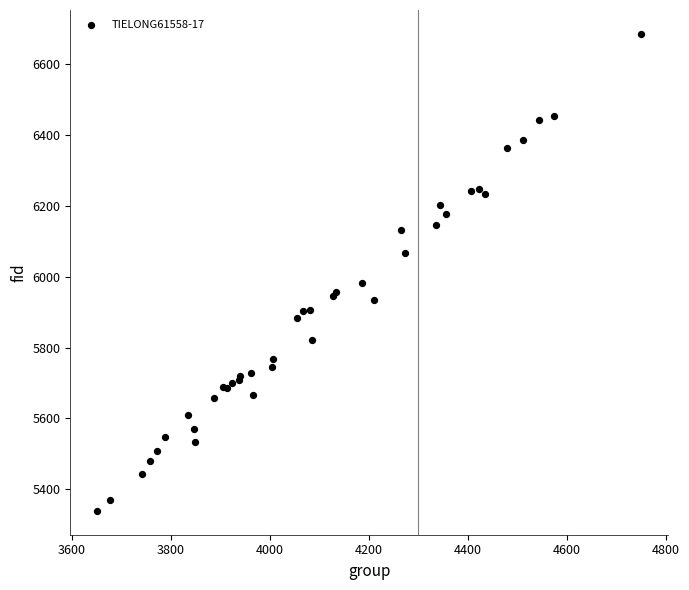

What Y value in the scatter plot is closest to 6012?

5983